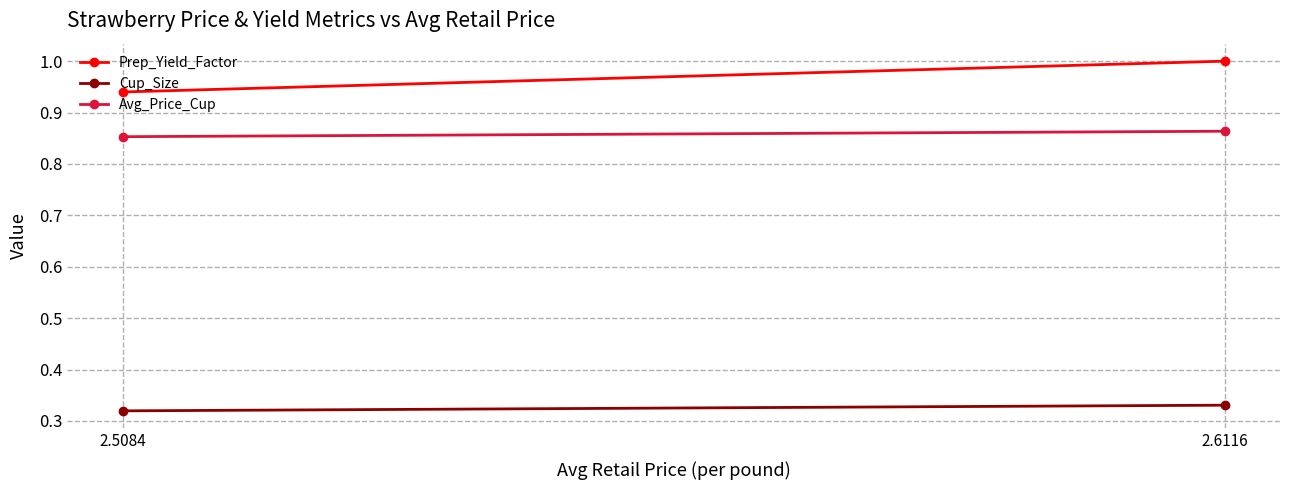

At 2.6116, list the series in order from largest to smallest.

Prep_Yield_Factor, Avg_Price_Cup, Cup_Size